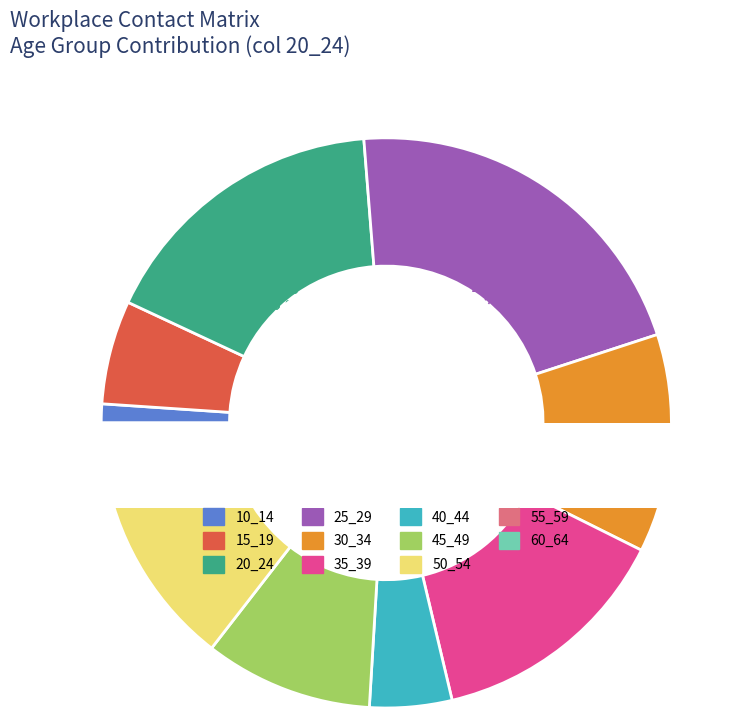

Which has a higher value, 50_54 or 30_34?

30_34